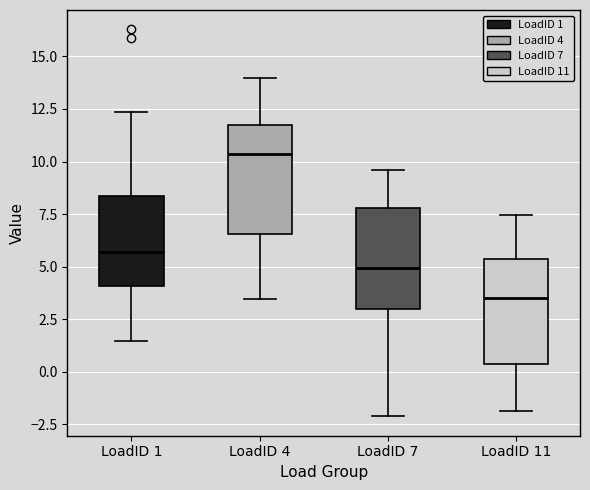

Which box has the lowest median line?

LoadID 11